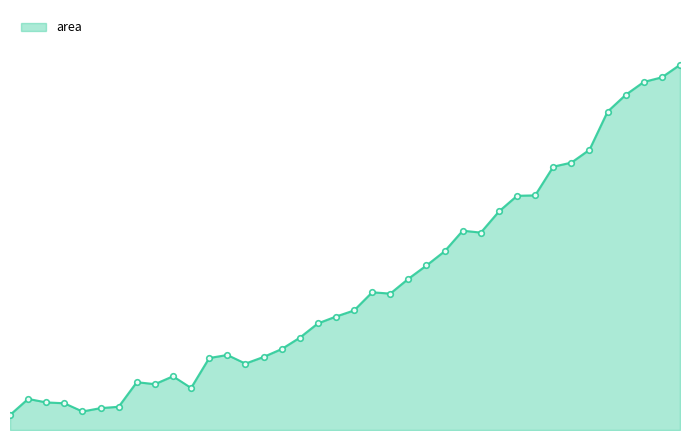

Reading left to right, list all the values displayed in this chart.

4.2	8.7	7.7	7.4	5.2	6.1	6.5	13.3	12.8	15.0	11.7	20.0	20.9	18.5	20.3	22.5	25.7	29.7	31.6	33.3	38.3	38.0	42.1	45.8	49.8	55.5	55.0	60.8	65.2	65.3	73.3	74.4	78.0	88.6	93.3	96.9	98.2	101.7